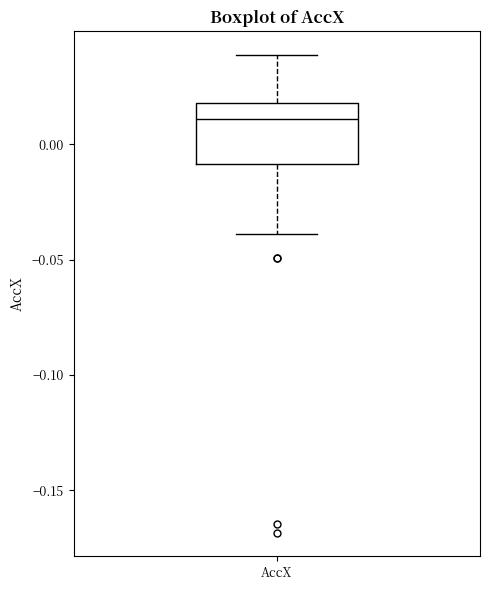

Where does the median line of the box for AccX sit on the y-axis? The values are not printed on the chart, so give them approximately, as read against the axis.

0.01